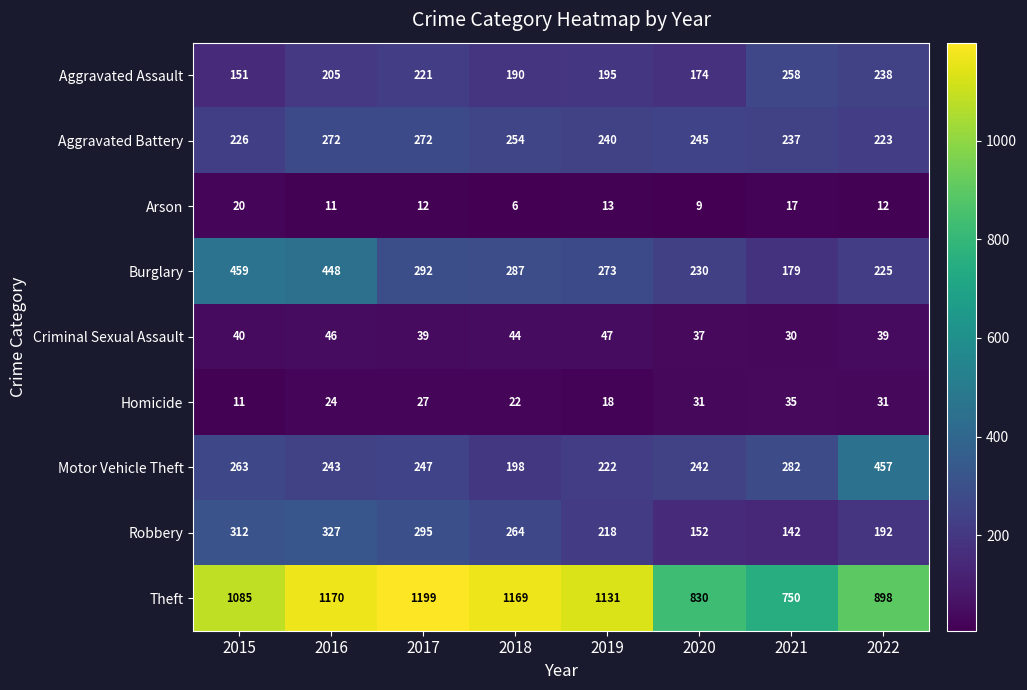

What is the average value of the Aggravated Battery series?

246